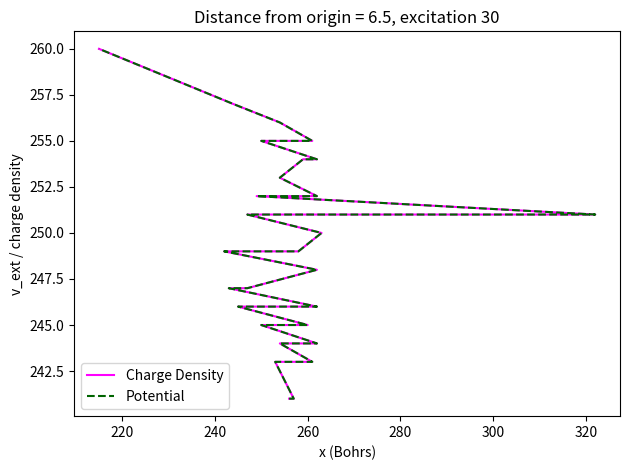

Reading left to right, list all the values displayed in this chart.

Charge Density: 241	241	243	243	243	243	244	244	245	245	246	246	247	247	248	249	249	249	250	251	251	252	252	253	254	254	255	255	255	256	257	260
Potential: 241	241	243	243	243	243	244	244	245	245	246	246	247	247	248	249	249	249	250	251	251	252	252	253	254	254	255	255	255	256	257	260